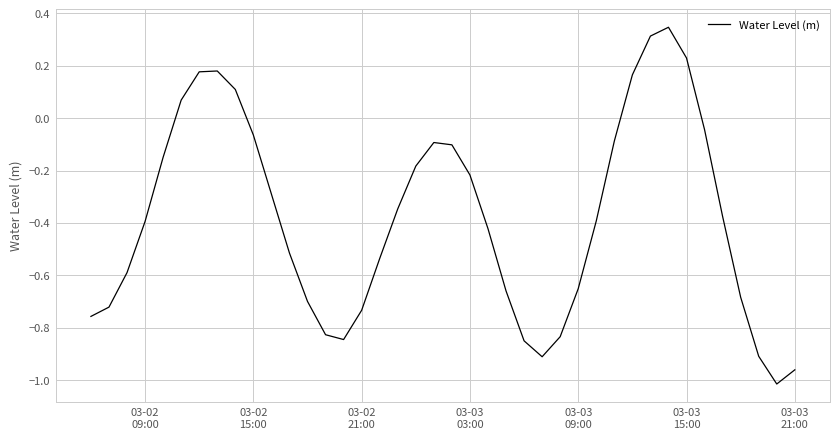

True or false: there are more than 0 points higher than both neighbors.

True